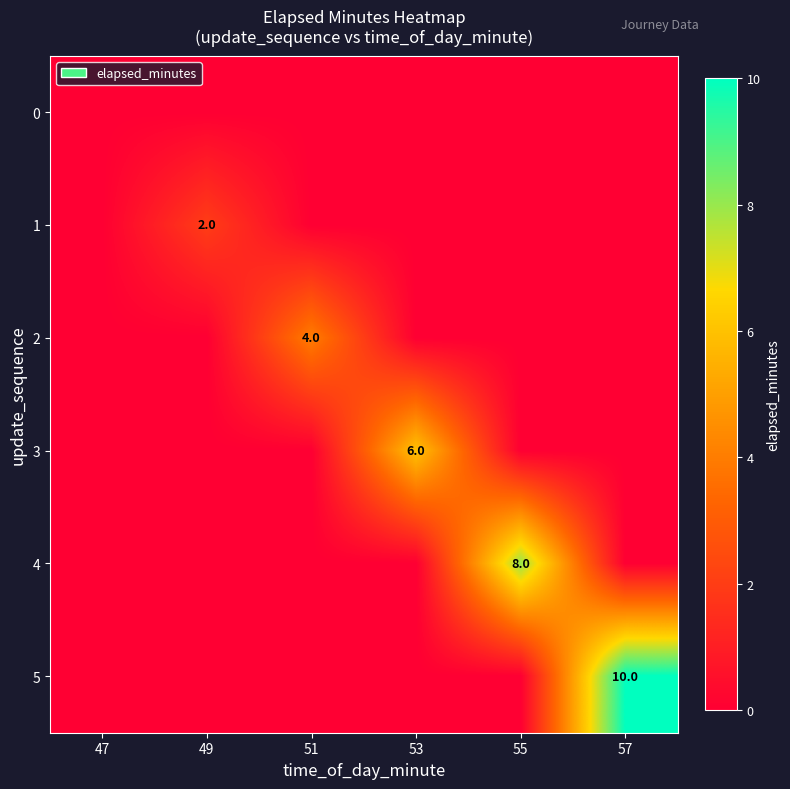

Which label corresponds to the smallest value in the chart?

47